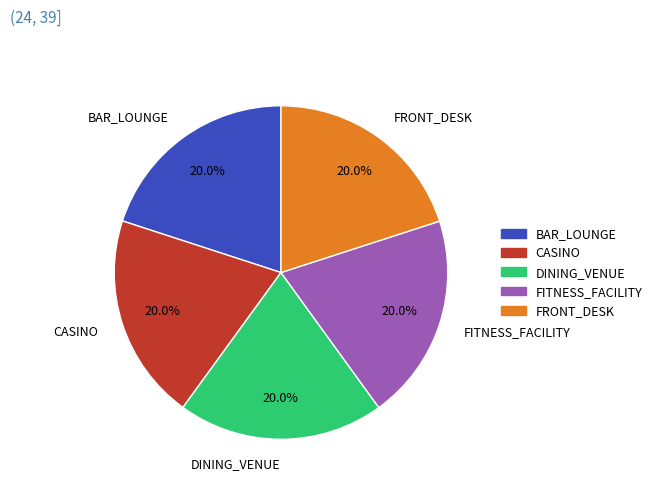

Does CASINO account for over 50% of the chart?

No